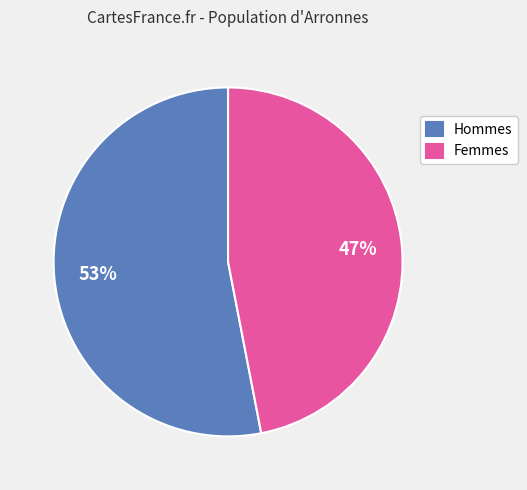

Does Hommes account for over 50% of the chart?

Yes